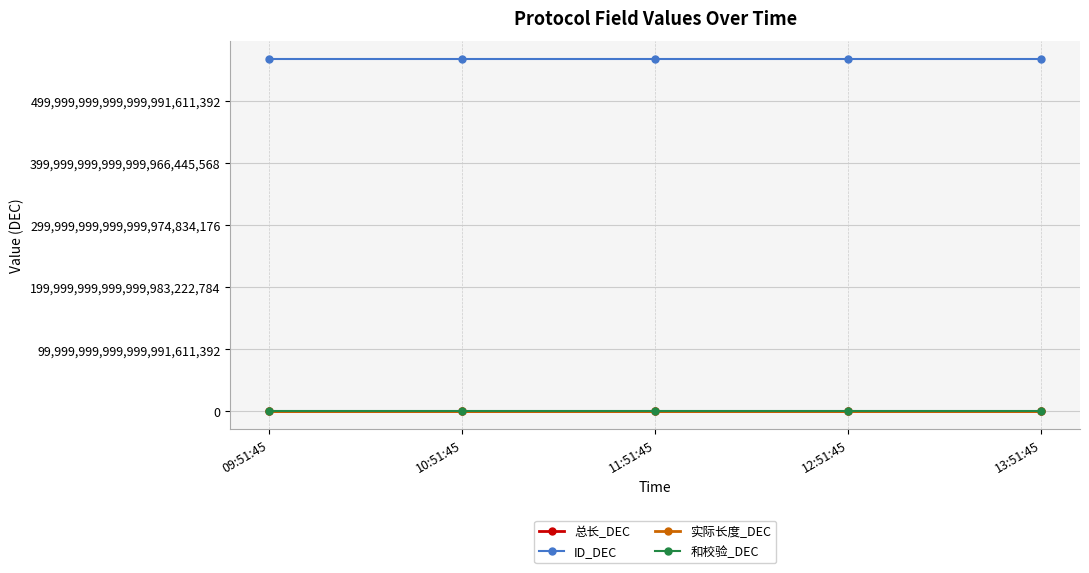

Is the value of 实际长度_DEC at 12:51:45 greater than the value of ID_DEC at 13:51:45?

No